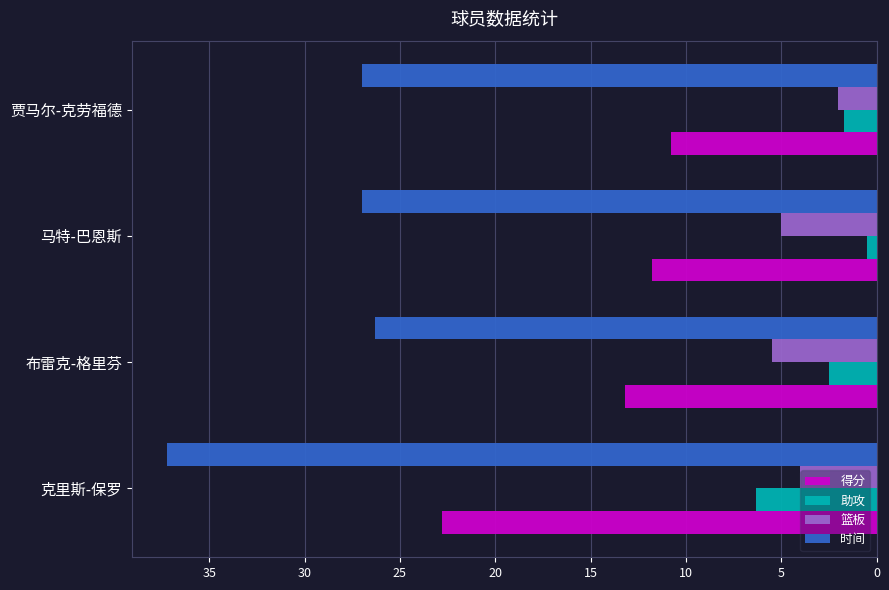

At 布雷克-格里芬, list the series in order from largest to smallest.

时间, 得分, 篮板, 助攻